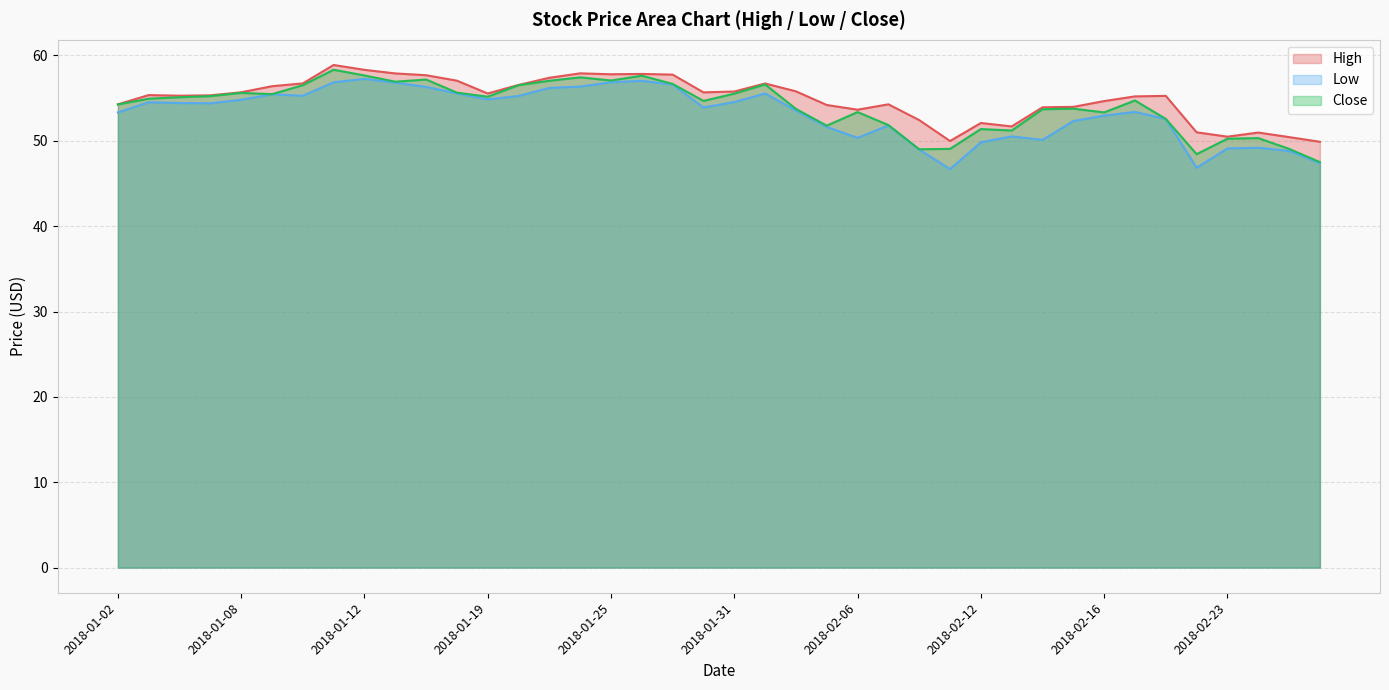

Where is High nearest to the value 54?

2018-02-15